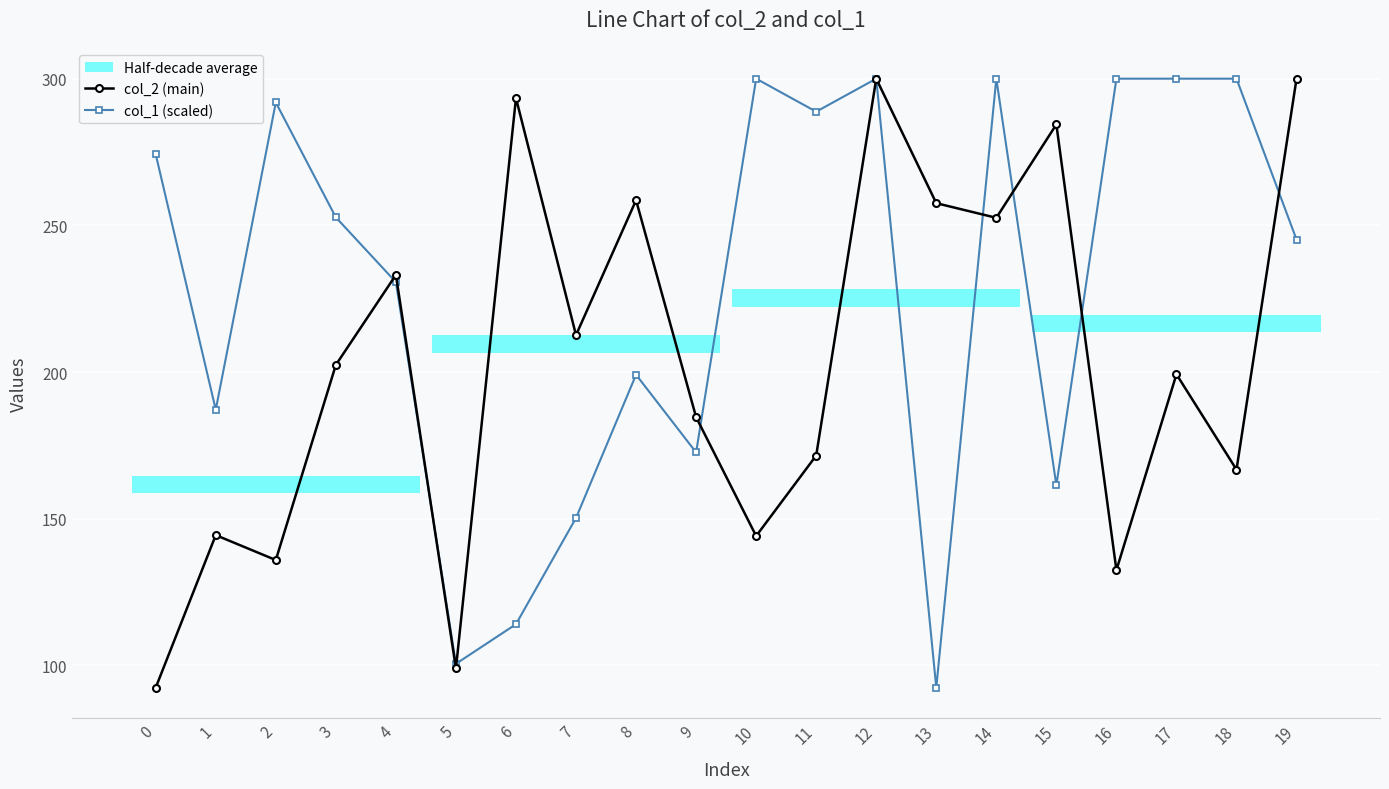

At which category does col_2 (main) reach its first local peak?

1